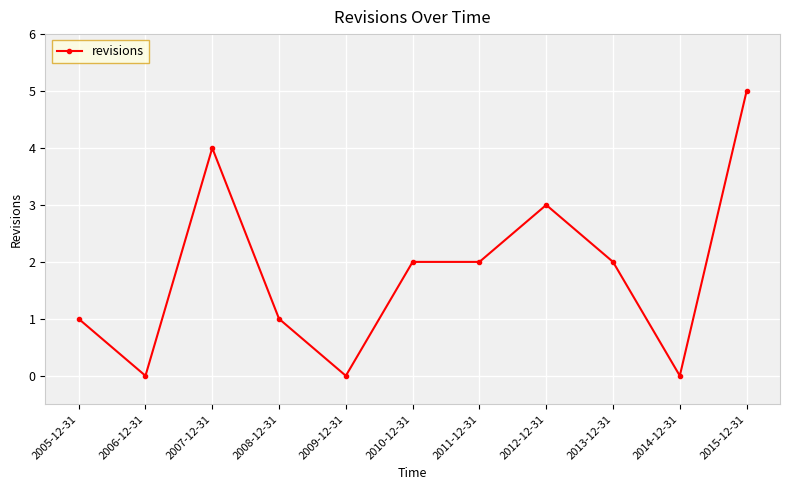

What position from the left is 2008-12-31?

4